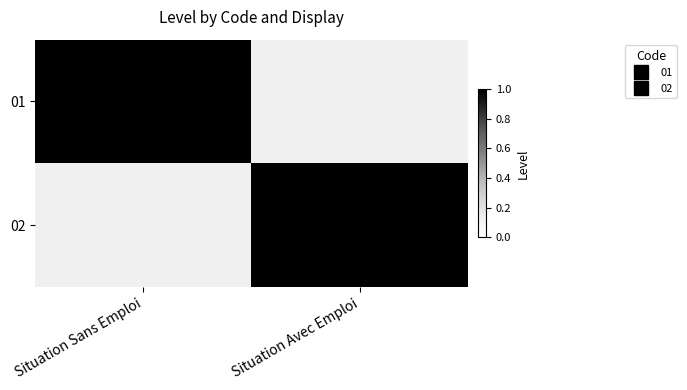

What is the maximum value shown in the chart?

1